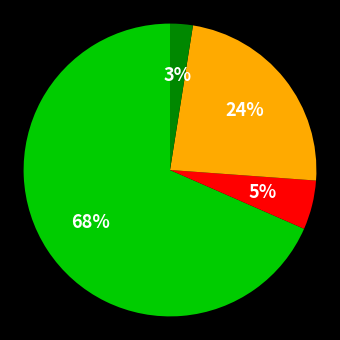

To the nearest percent, what is the average slice percentage?

25%